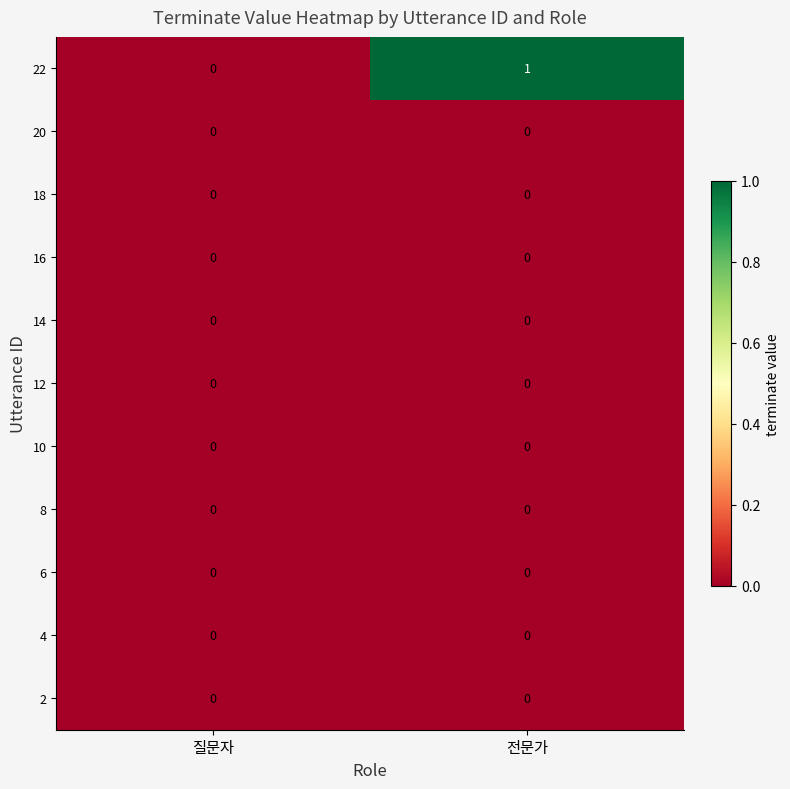

Which series has the largest total across all categories?

22